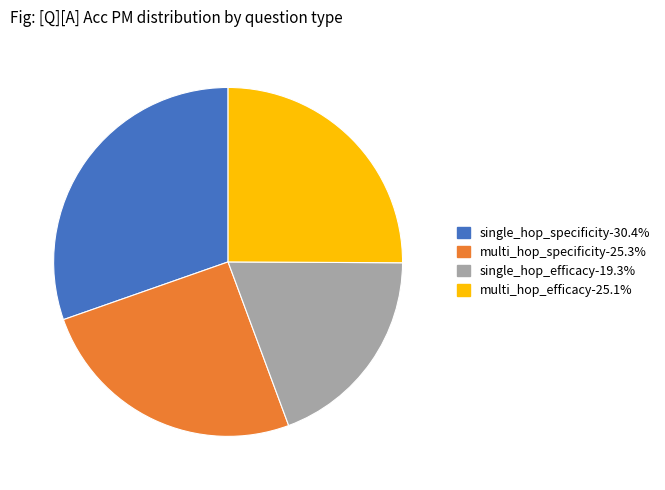

How many slices are in this pie chart?

4